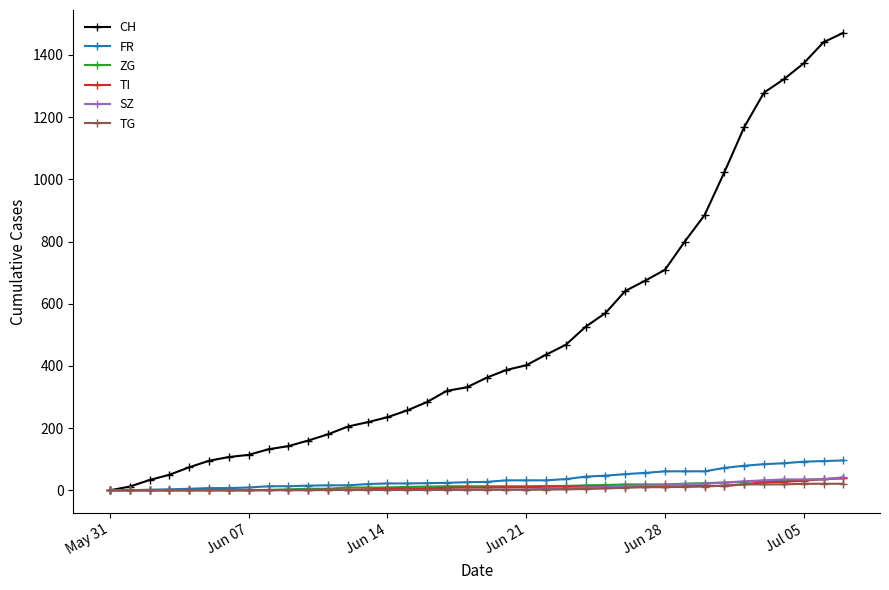

Which series has the largest total across all categories?

CH